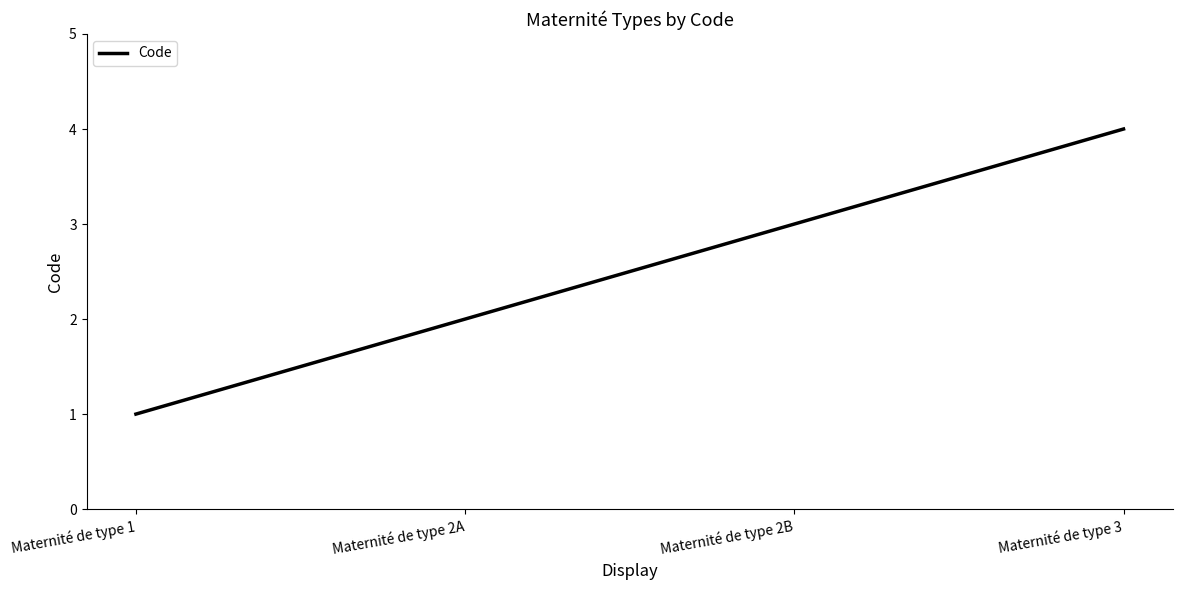

What is the difference between the values at Maternité de type 1 and Maternité de type 3?

3